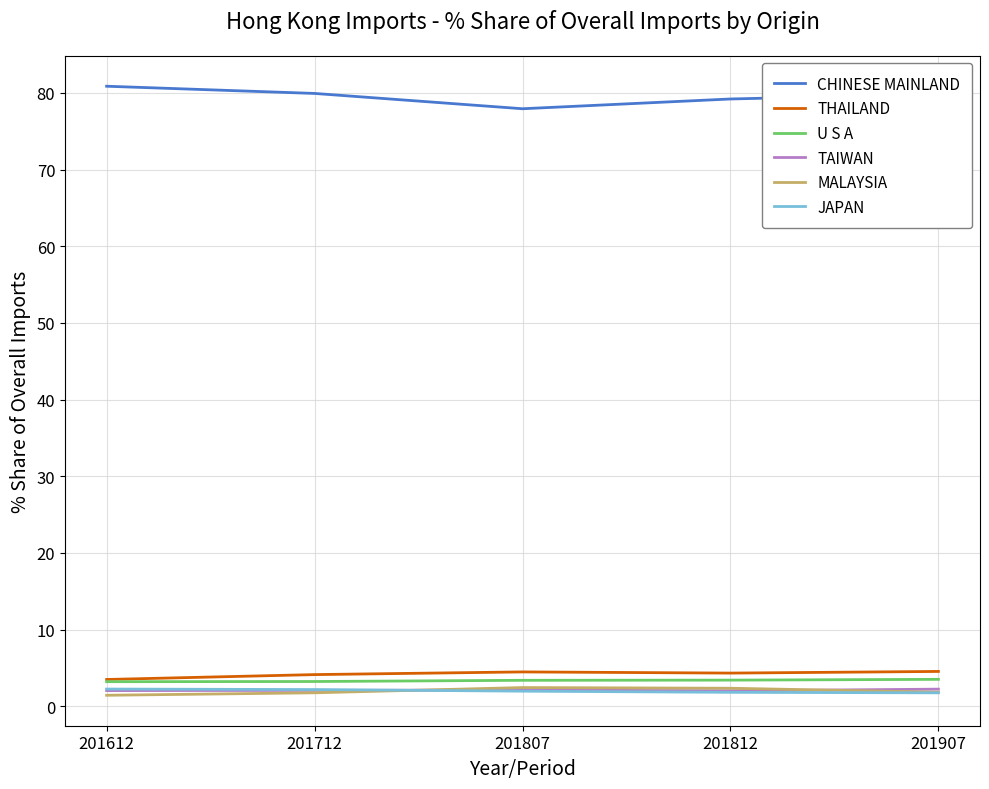

Is the value of MALAYSIA at 201712 greater than the value of U S A at 201907?

No